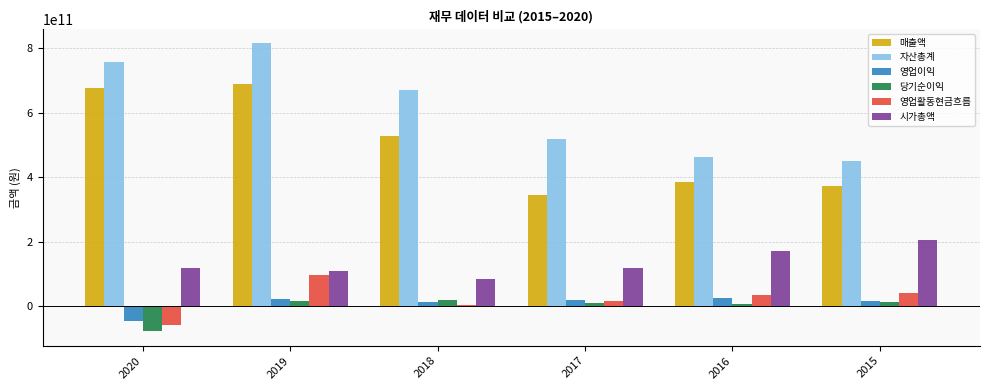

Which series has the largest total across all categories?

자산총계